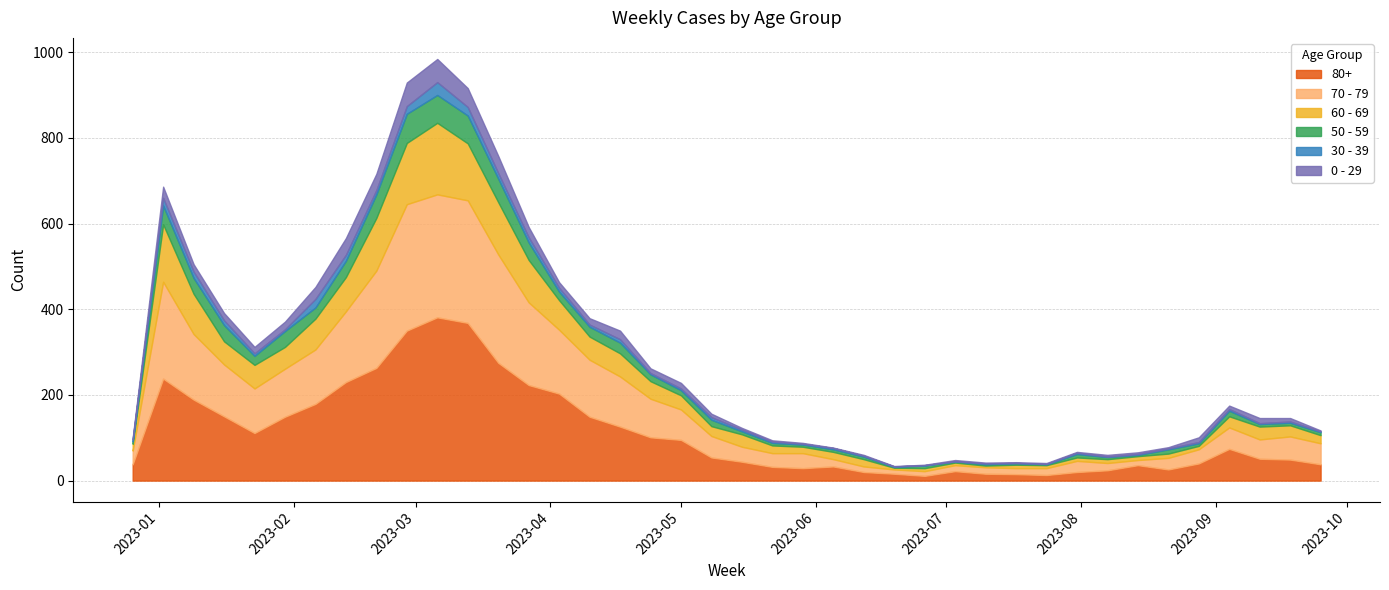

What is the label of the 16th point from the right?

2023-06-12